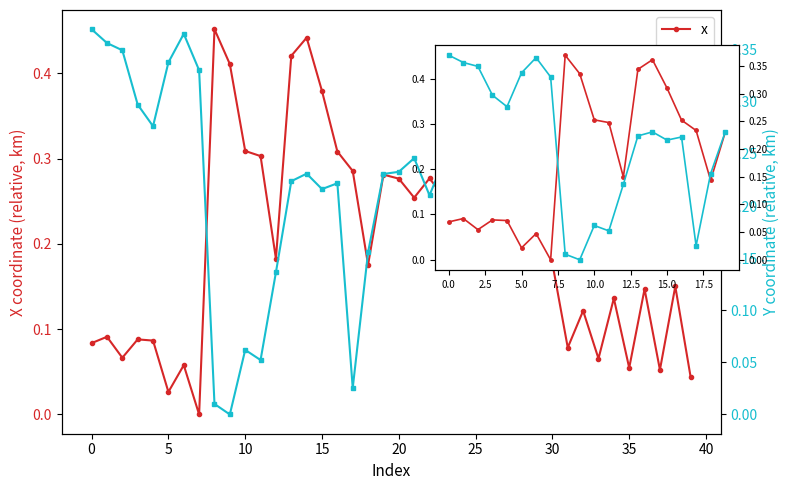

Between 13 and 16, which is larger?

13